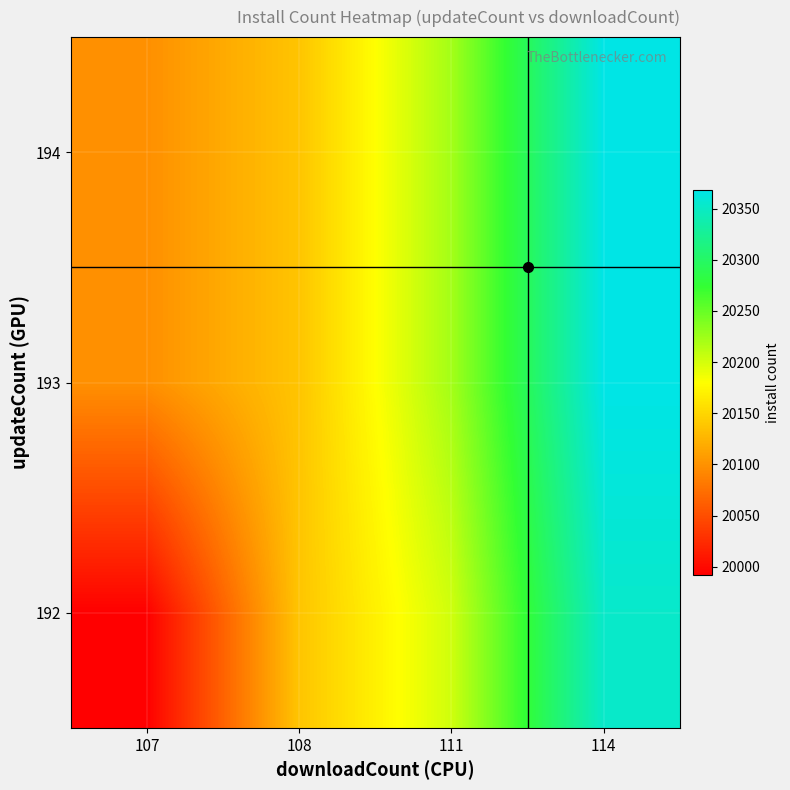

Count the number of data series in this chart.

3